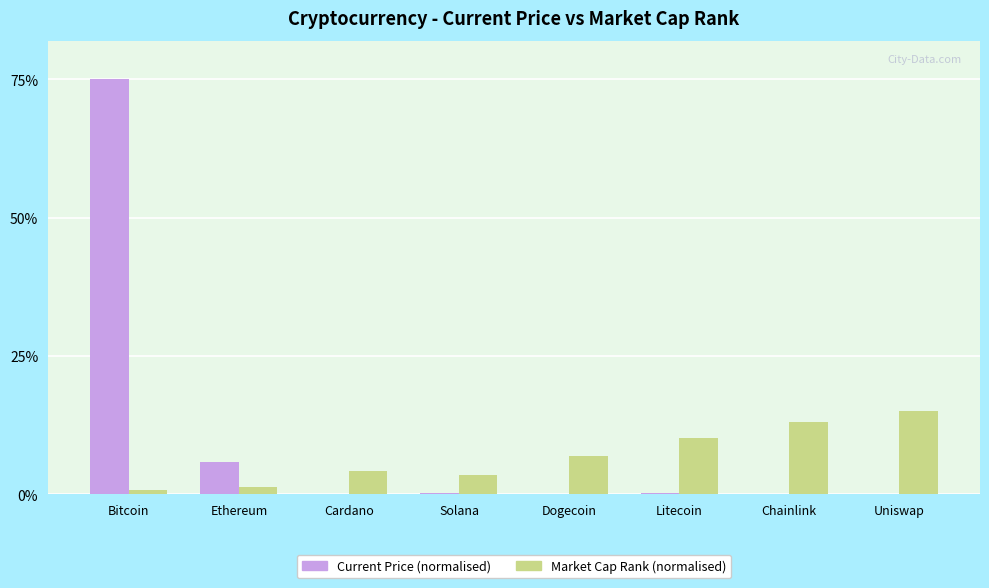

Where is Market Cap Rank (normalised) nearest to the value 7?

Dogecoin